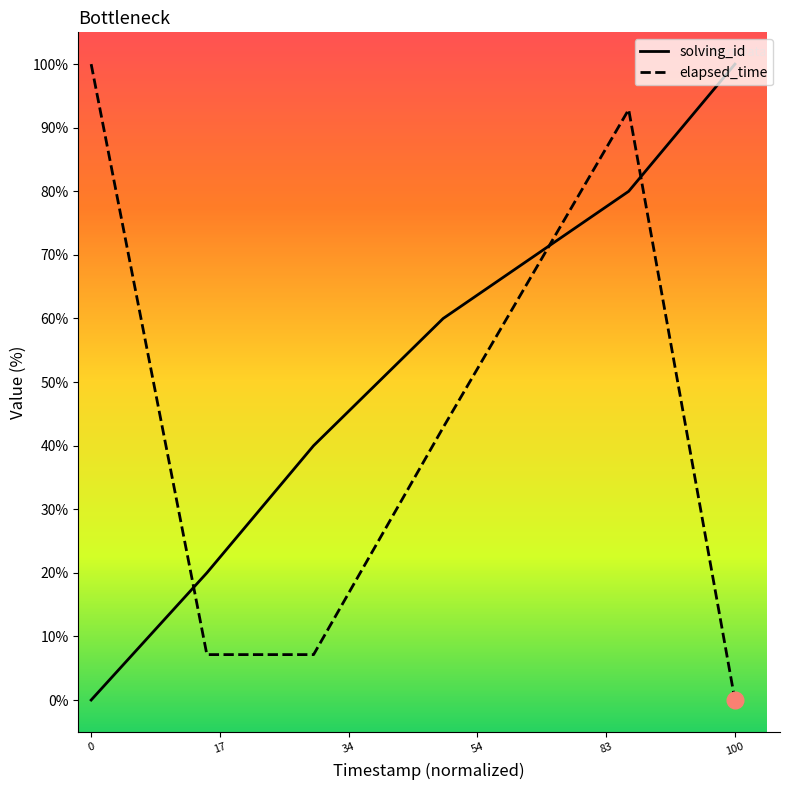

Which series has the widest spread of values?

solving_id